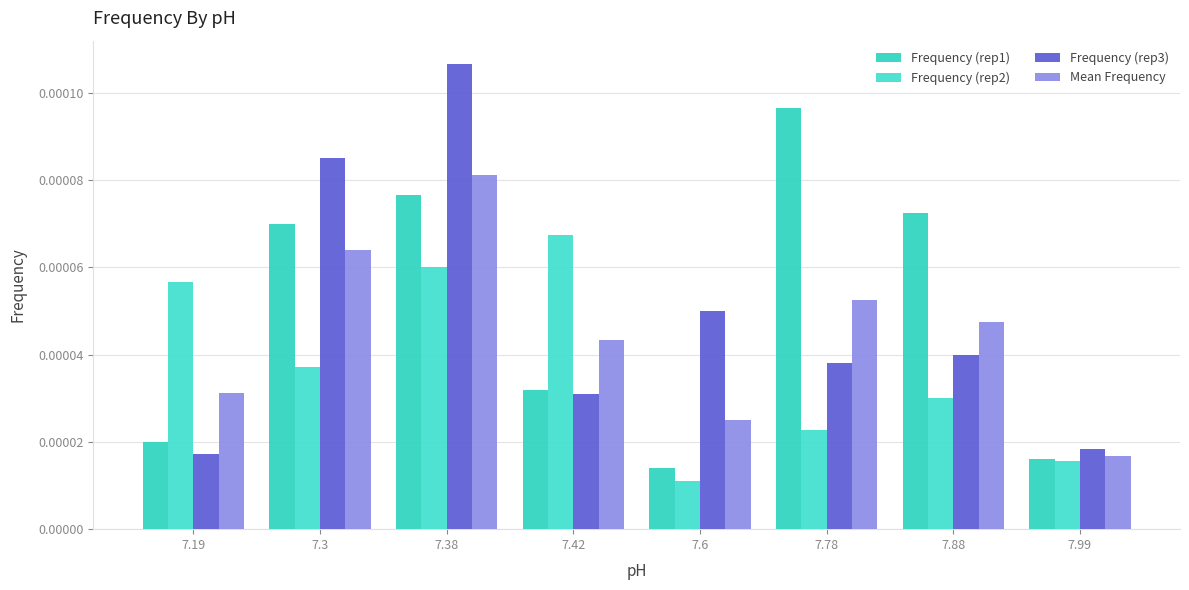

Is the value of Frequency (rep3) at 7.3 greater than the value of Mean Frequency at 7.38?

Yes